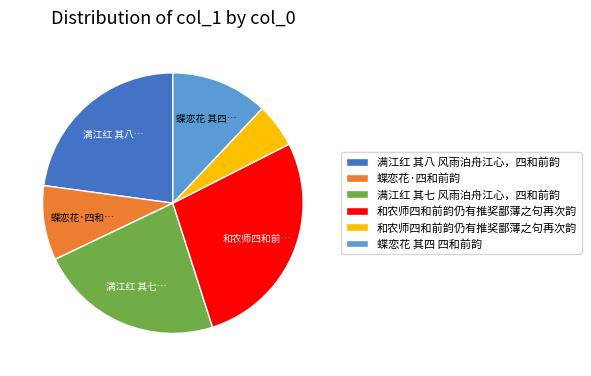

Is there a majority slice in this chart?

No